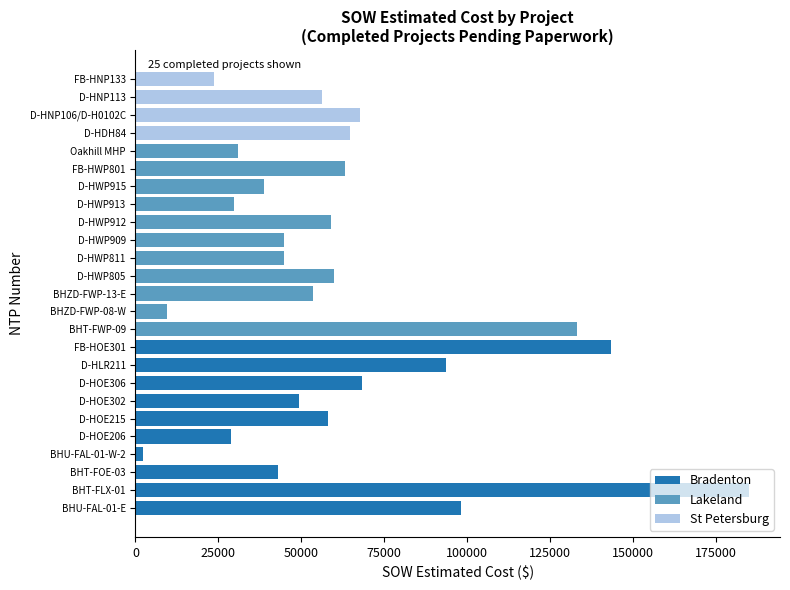

At which category does the chart reach its peak across all series?

BHT-FLX-01